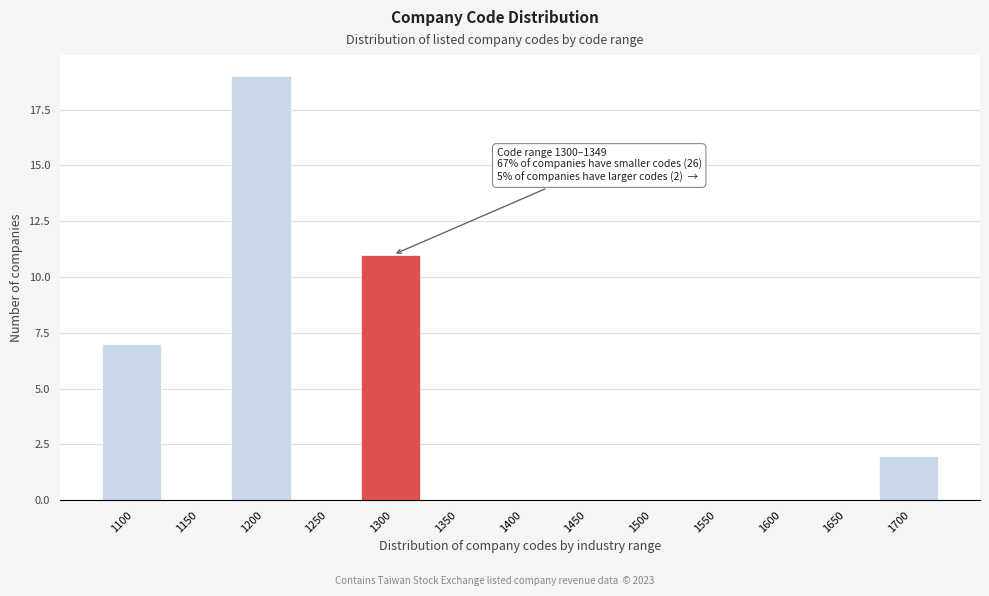

Reading right to left, list all the values displayed in this chart.

1700=2	1650=0	1600=0	1550=0	1500=0	1450=0	1400=0	1350=0	1300=11	1250=0	1200=19	1150=0	1100=7